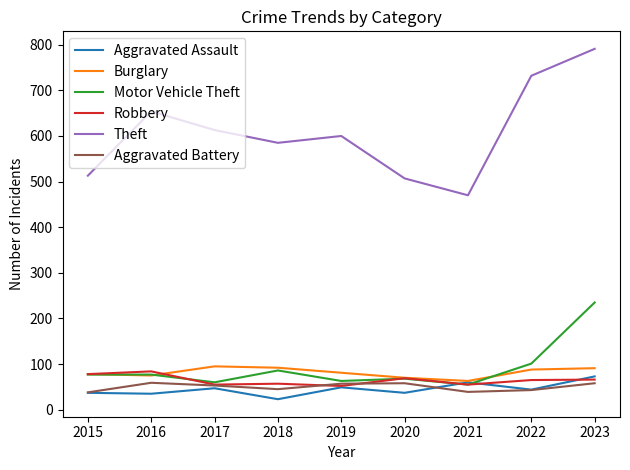

The value of Burglary at 2017 is 95. True or false?

True